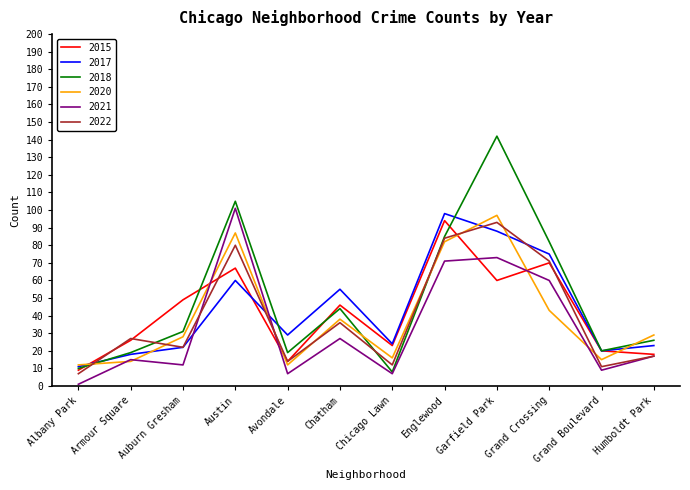

What is the sum of the 2022 values at Armour Square and Avondale?

41